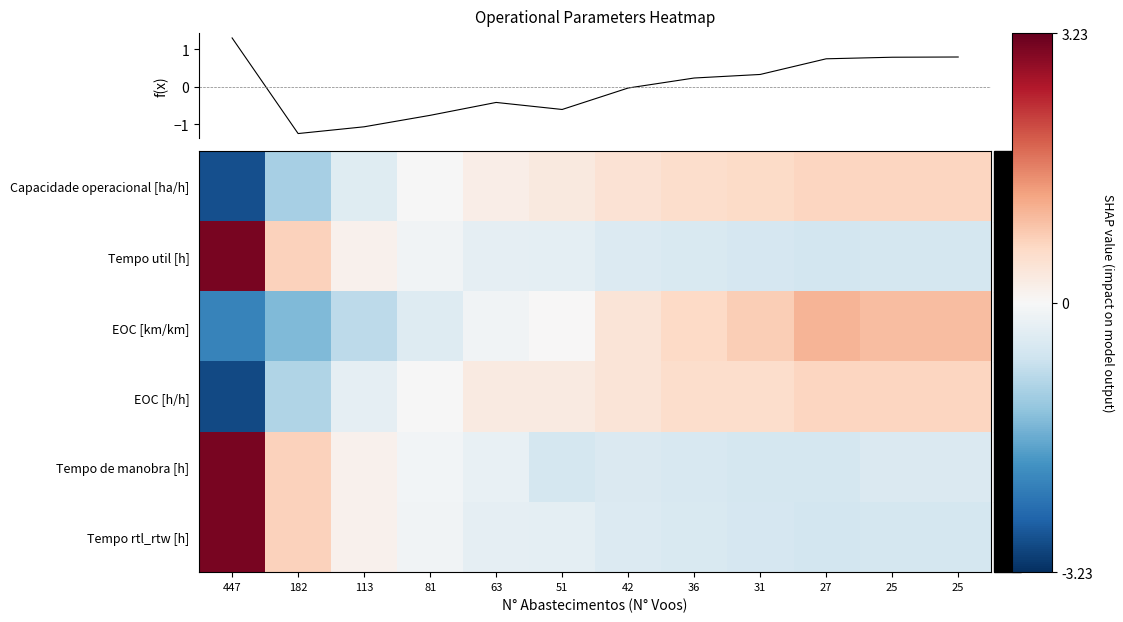

At 51, list the series in order from smallest to largest.

Tempo de manobra [h], Tempo rtl_rtw [h], Tempo util [h], EOC [km/km], EOC [h/h], Capacidade operacional [ha/h]